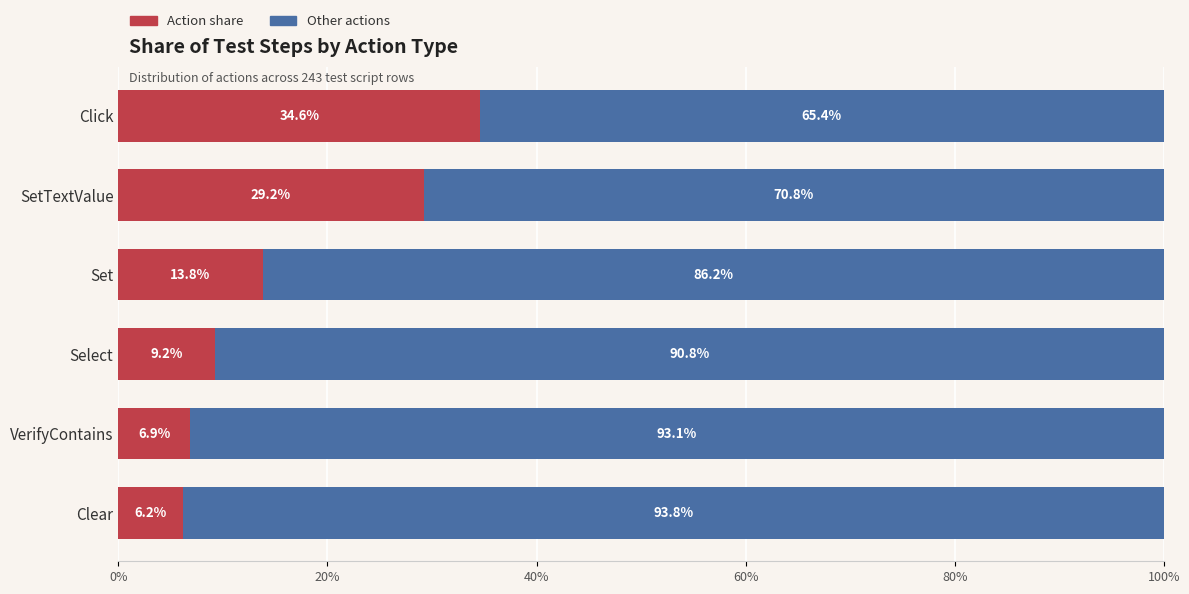

What is the highest value of the Action share series?

34.6